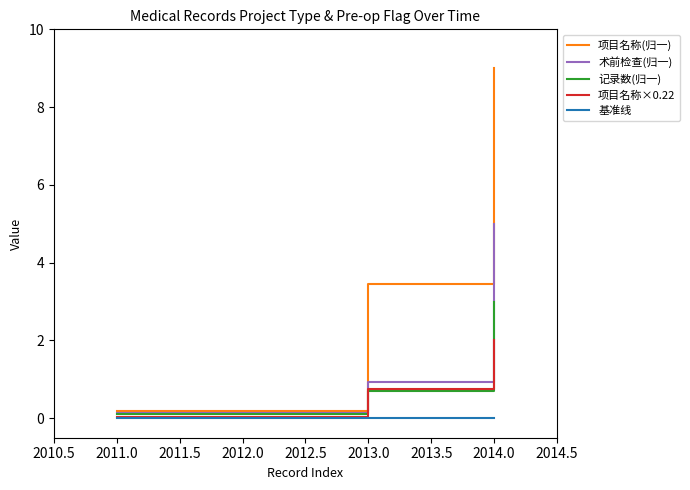

What is the maximum value for 项目名称(归一)?

9.0